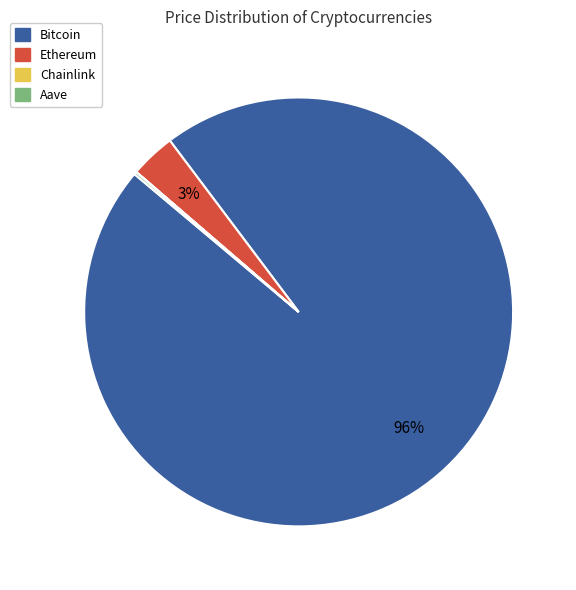

Which slice represents more than half of the pie?

Bitcoin